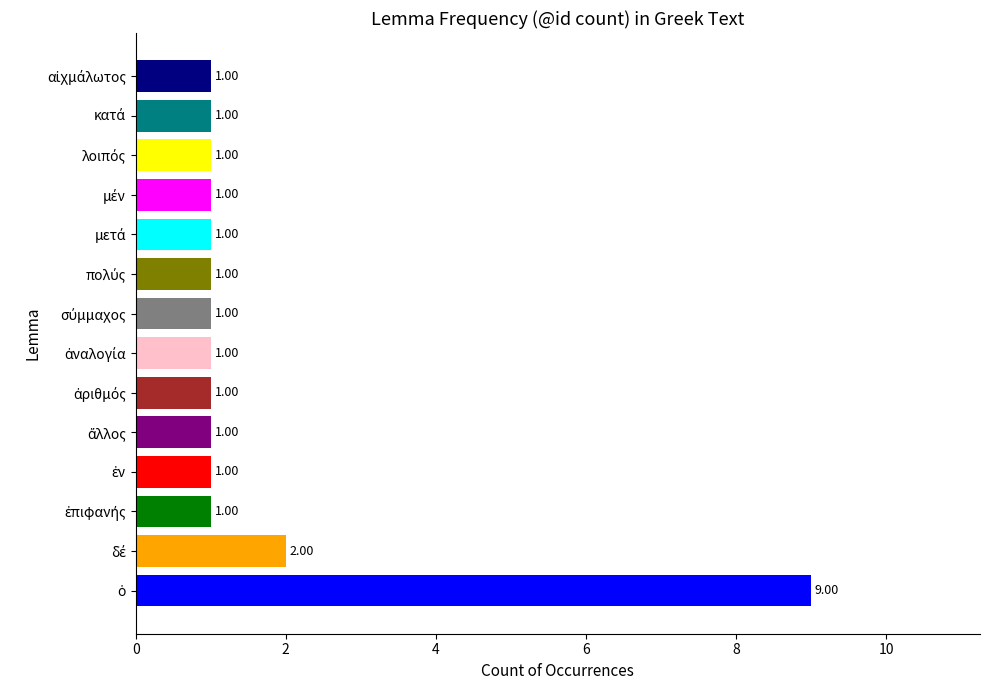

True or false: the data shows 1 at ἐπιφανής.

True